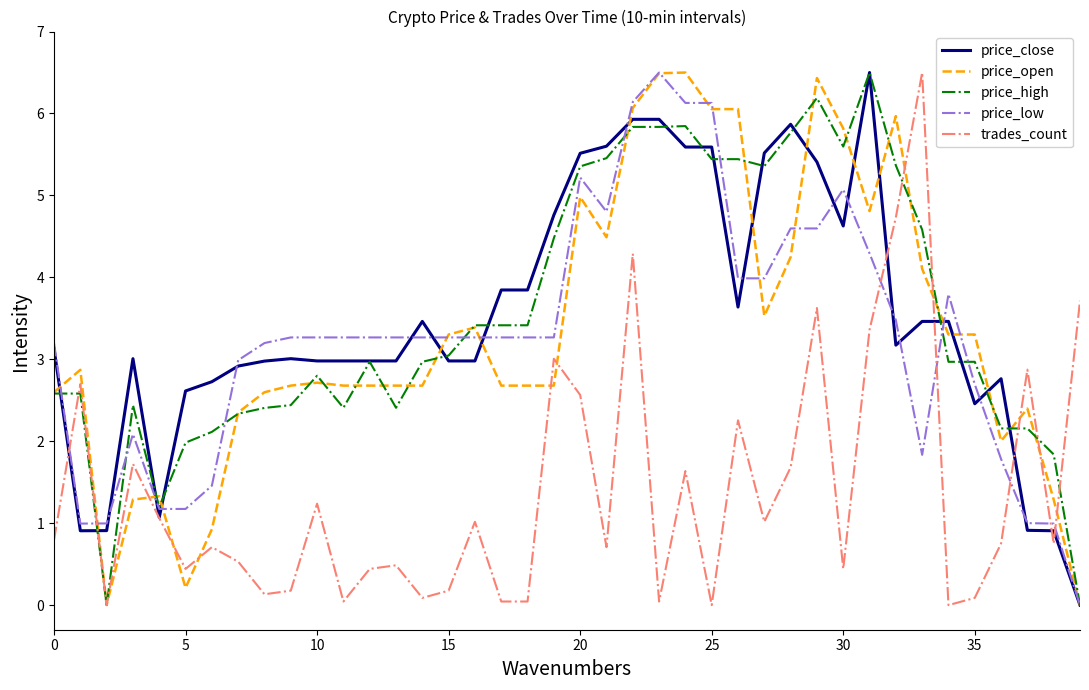

What is the greatest value displayed?

6.5